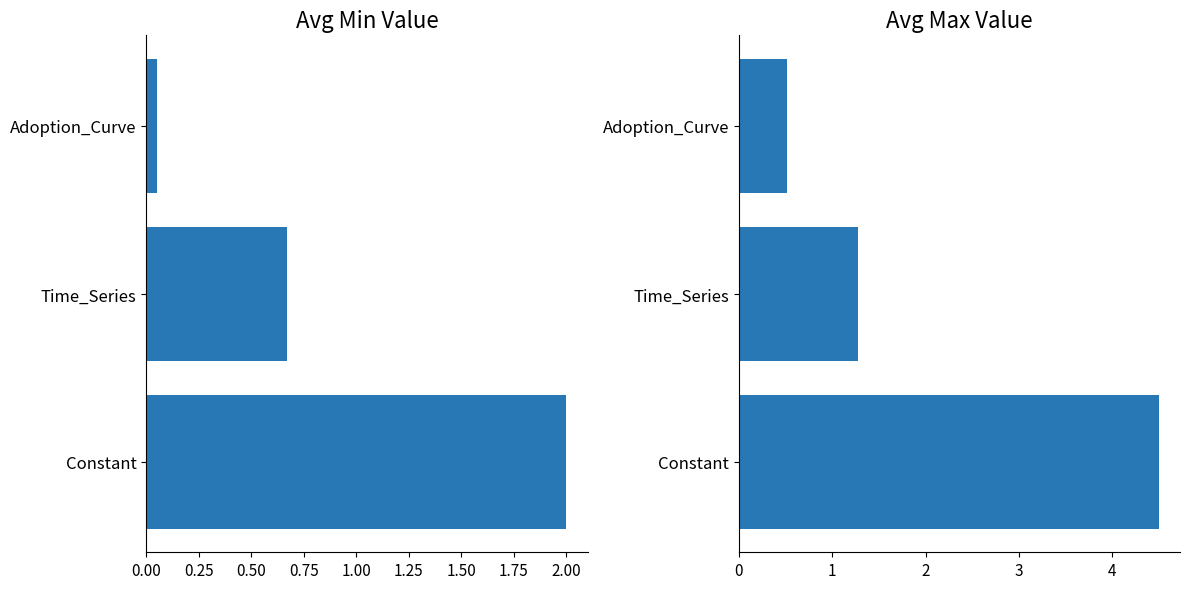

What is the sum of all Avg Min Value values?

2.7